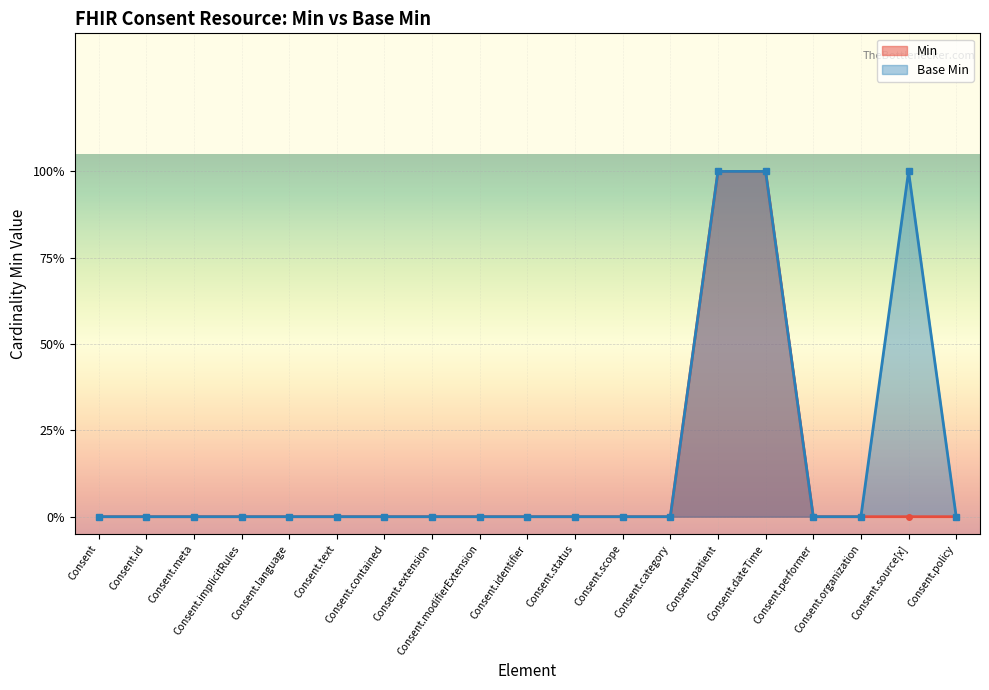

What position from the left is Consent.language?

5